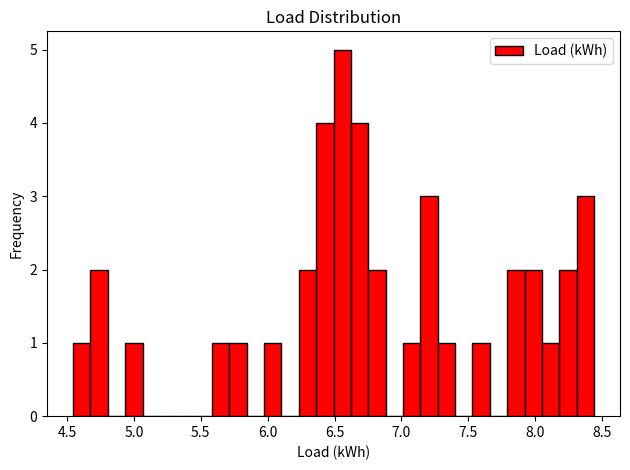

Read against the x-axis, roughly where is the centre of the tallest bar?

6.55